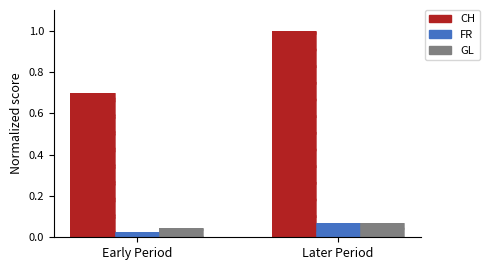

Which series has the largest range (max minus min)?

CH